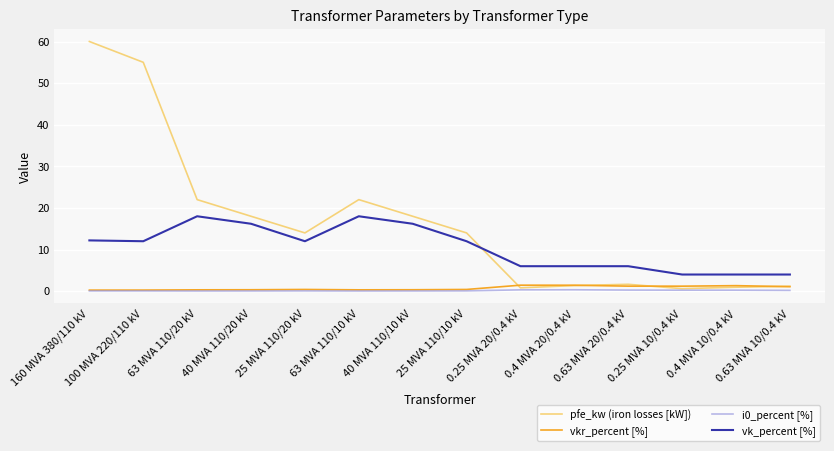

At which category does pfe_kw (iron losses [kW]) reach its first local valley?

25 MVA 110/20 kV